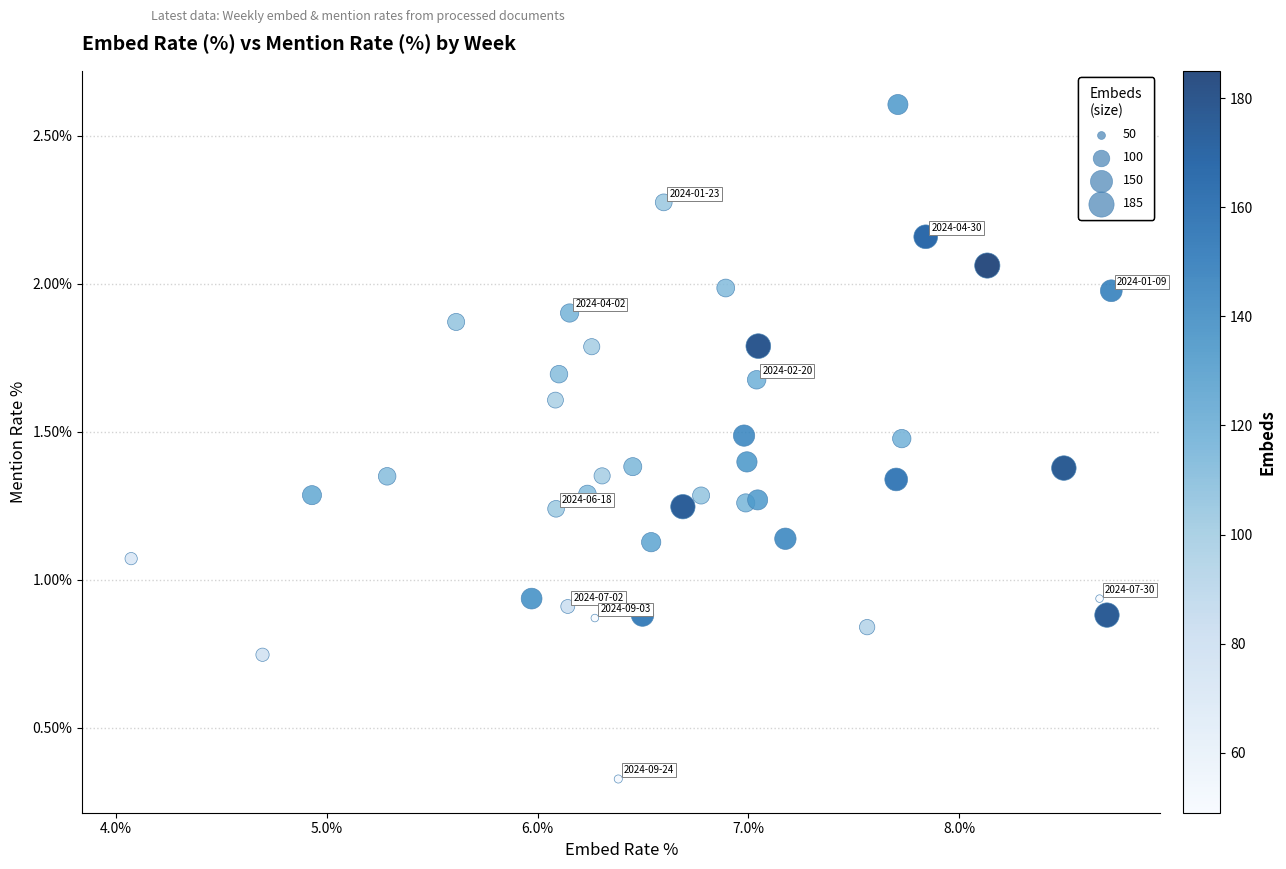

What is the range of X values (max minus min)?

4.6